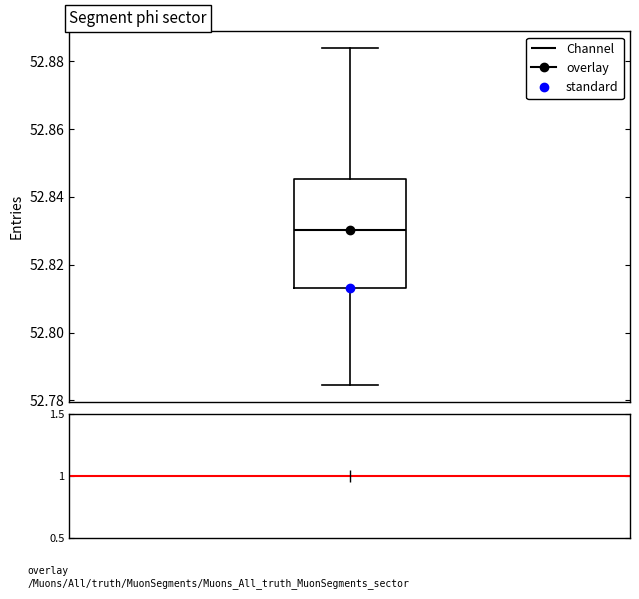

Read this box plot against the y-axis: the position of the median line, the range covered by the box, and the ends of both whiskers. The values are not printed on the chart, so give them approximately, as read against the axis.

median 52.830, box 52.814 to 52.846, whiskers 52.784 to 52.884